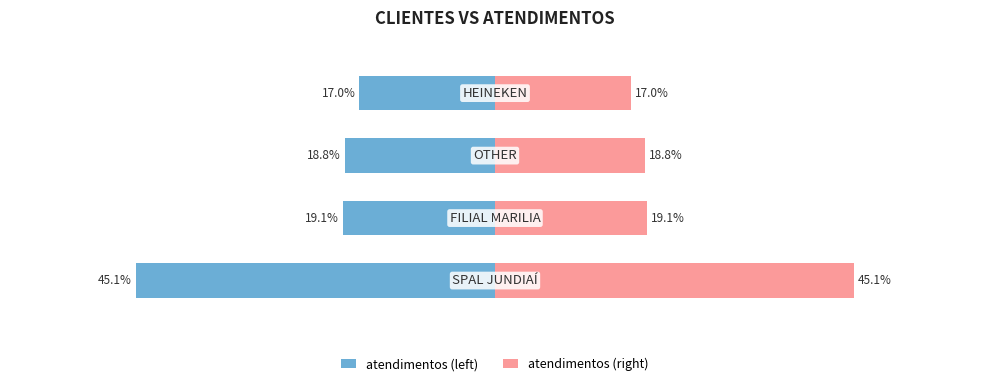

What is the value of the atendimentos (right) bar at the 2nd from the left?

19.1